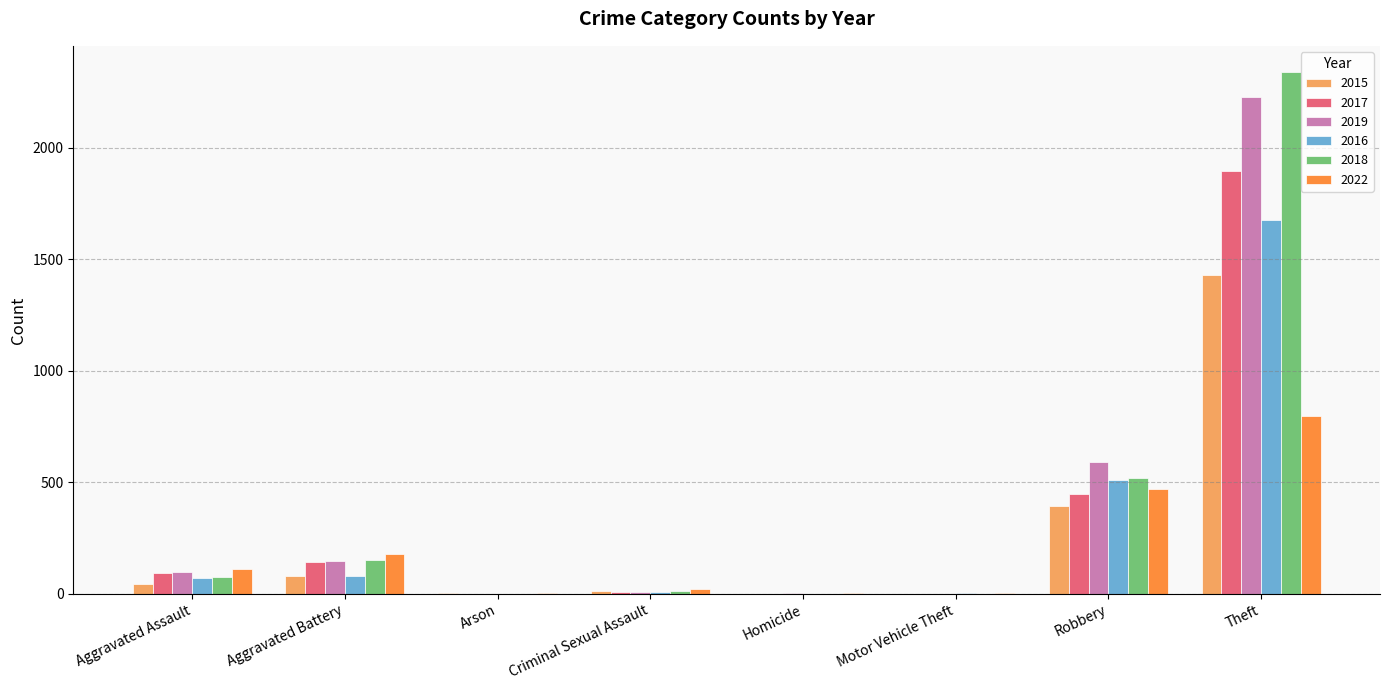

What is the highest value of the 2018 series?

2341